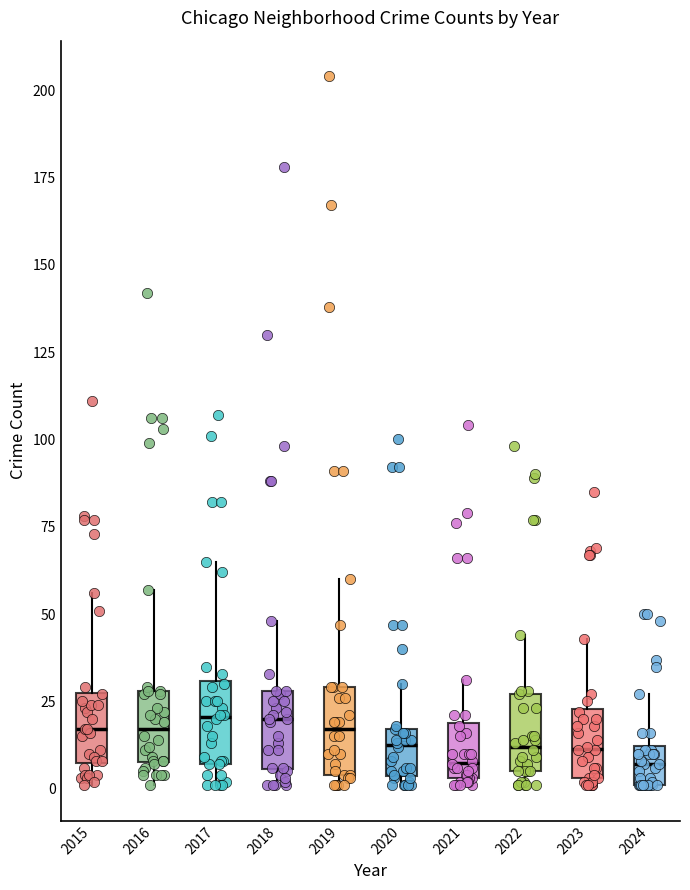

Reading left to right, transcribe this box plot: for each box, give where its median line is, the range the box spans, and where its two whiskers end, as read against the y-axis. The values are not printed on the chart, so give them approximately, as read against the axis.

2015: median 15, box 10 to 30, whiskers 0 to 55
2016: median 15, box 10 to 30, whiskers 0 to 55
2017: median 20, box 5 to 30, whiskers 0 to 65
2018: median 20, box 5 to 30, whiskers 0 to 50
2019: median 15, box 5 to 30, whiskers 0 to 60
2020: median 15 (inside the box), box 5 to 15, whiskers 0 to 30
2021: median 10, box 5 to 20, whiskers 0 to 30
2022: median 10, box 5 to 25, whiskers 0 to 45
2023: median 10, box 5 to 25, whiskers 0 to 45
2024: median 5, box 0 to 10, whiskers 0 to 25